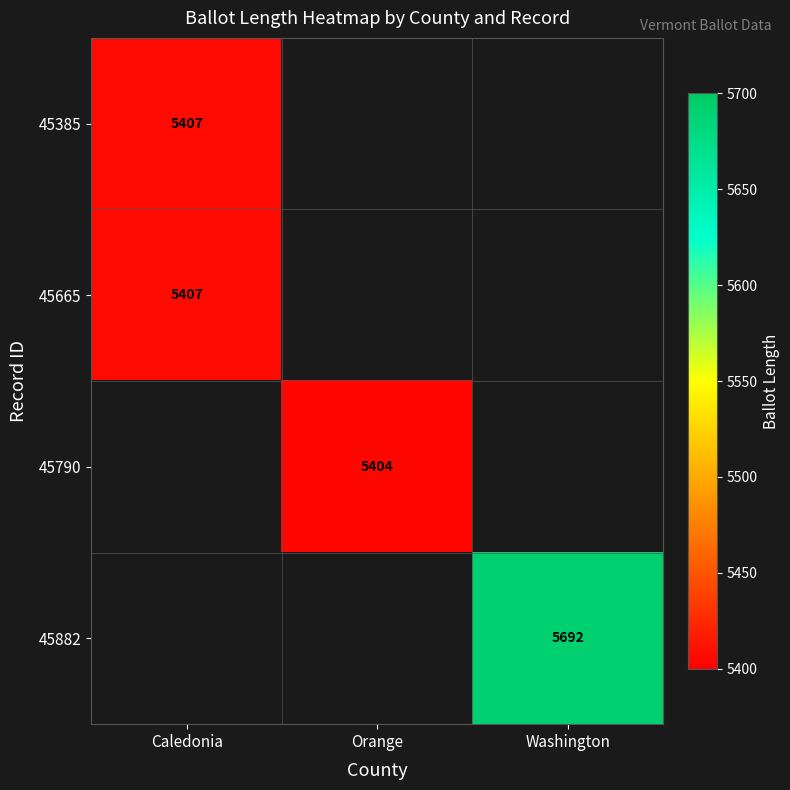

Which has a higher value, Orange or Caledonia?

Caledonia